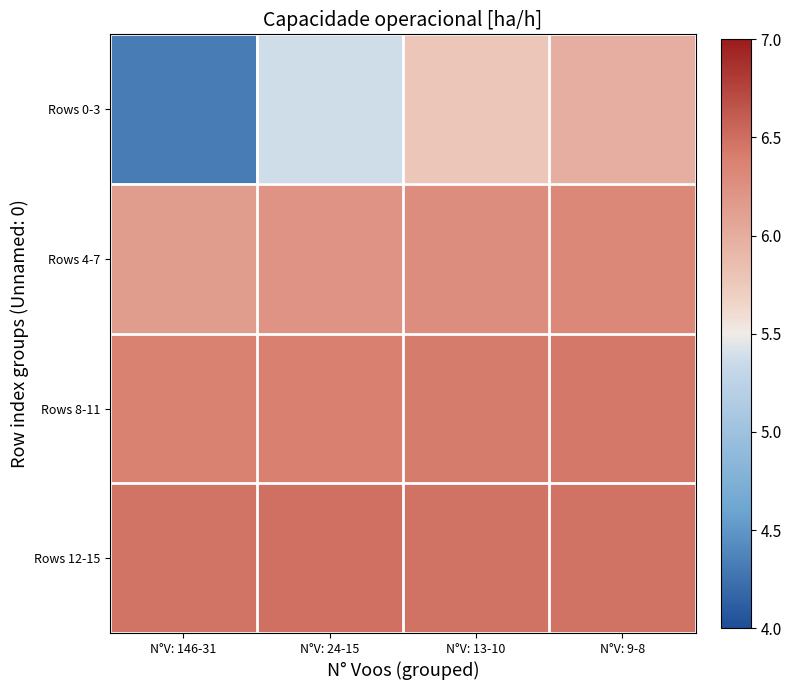

Reading left to right, transcribe all the data shown in this chart.

Rows 0-3: N°V: 146-31=4.3	N°V: 24-15=5.4	N°V: 13-10=5.8	N°V: 9-8=6.0
Rows 4-7: N°V: 146-31=6.1	N°V: 24-15=6.2	N°V: 13-10=6.3	N°V: 9-8=6.3
Rows 8-11: N°V: 146-31=6.4	N°V: 24-15=6.4	N°V: 13-10=6.4	N°V: 9-8=6.4
Rows 12-15: N°V: 146-31=6.5	N°V: 24-15=6.5	N°V: 13-10=6.5	N°V: 9-8=6.5